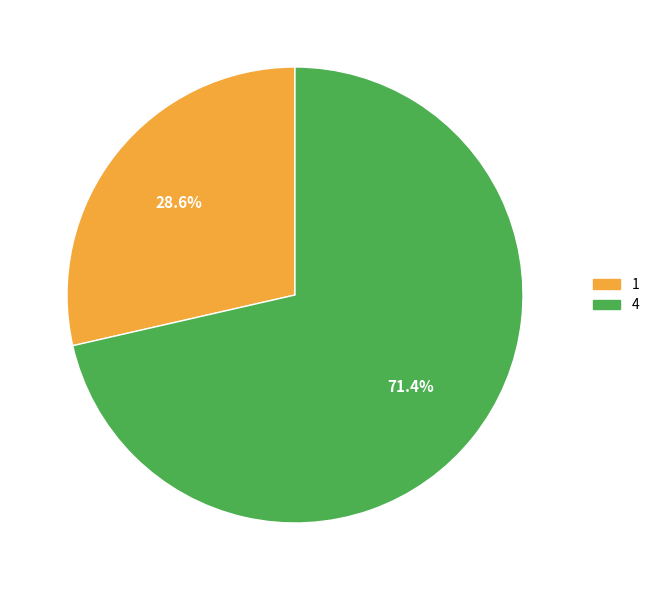

Approximately how many times larger is the value at 1 compared to 4?

0.4